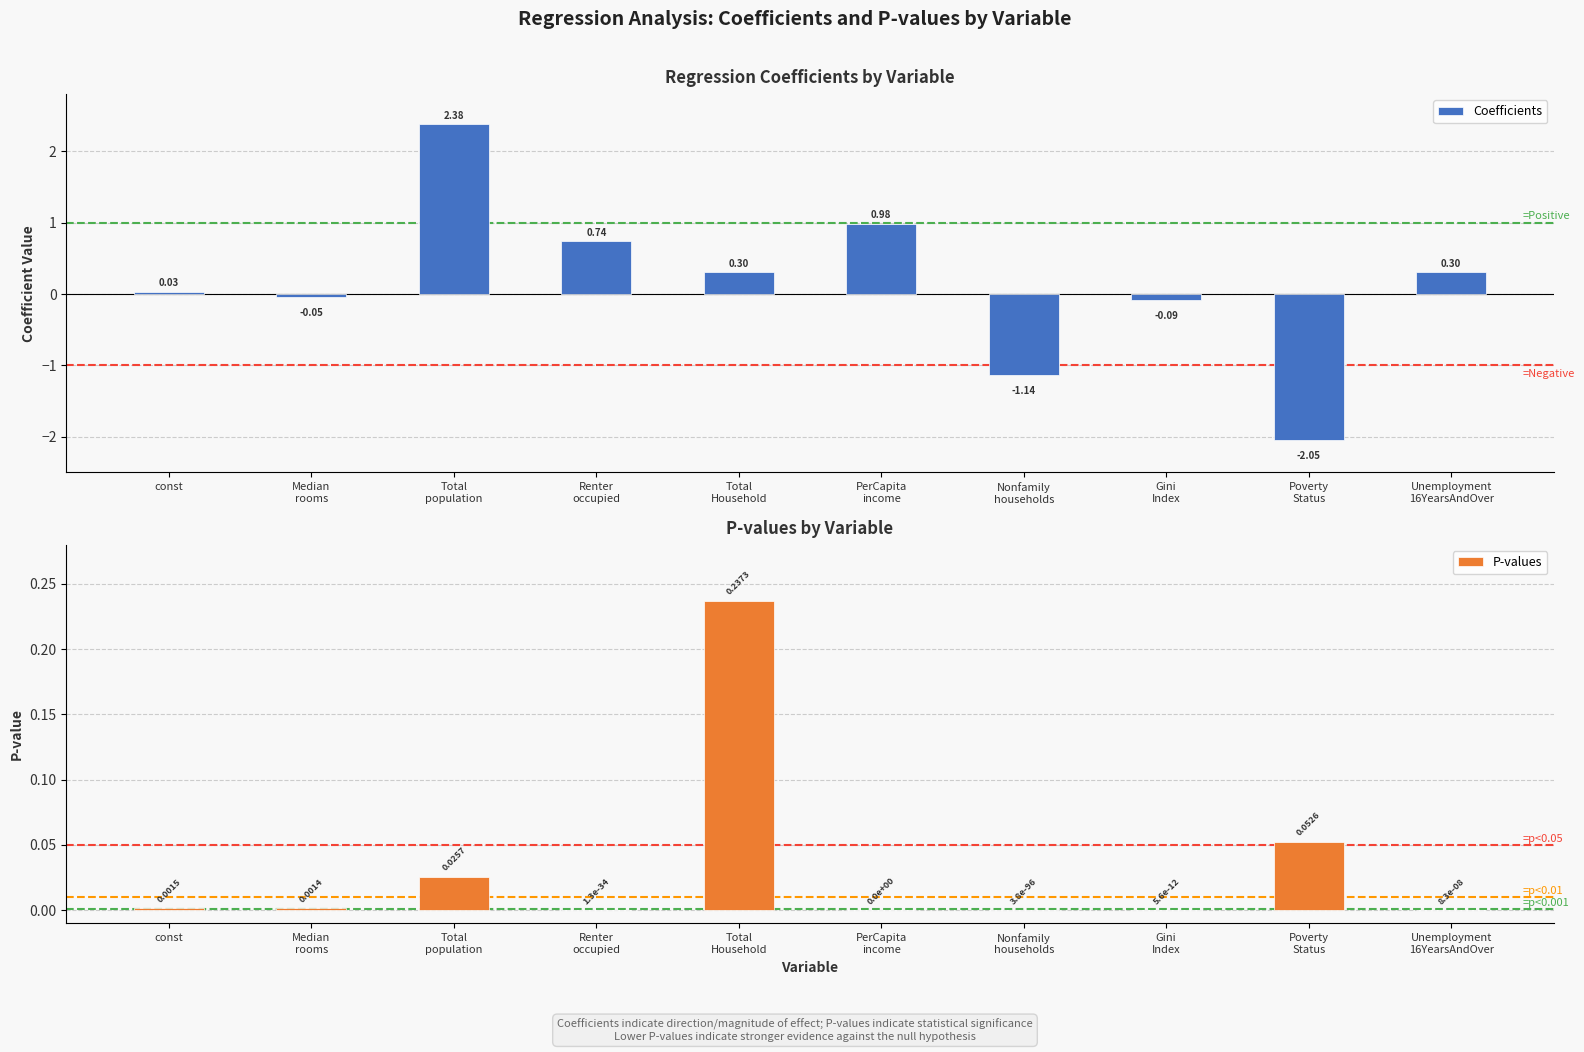

Reading left to right, list all the values displayed in this chart.

Coefficients: 0.0	-0.0	2.4	0.7	0.3	1.0	-1.1	-0.1	-2.1	0.3
P-values: 0.0	0.0	0.0	0.0	0.2	0.0	0.0	0.0	0.1	0.0